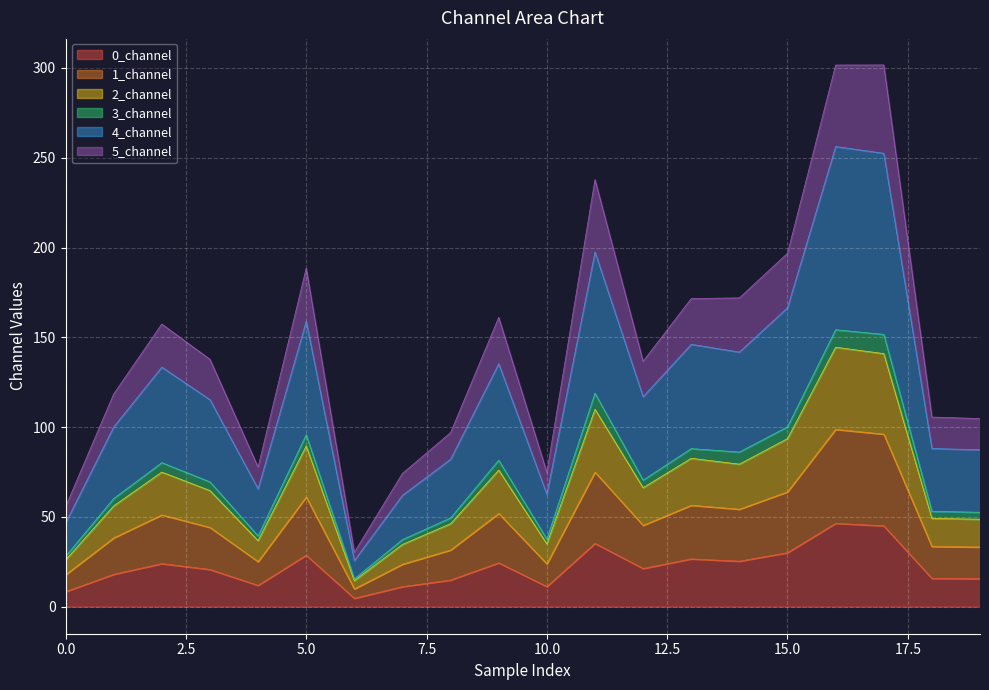

What is the maximum value for 0_channel?

46.4